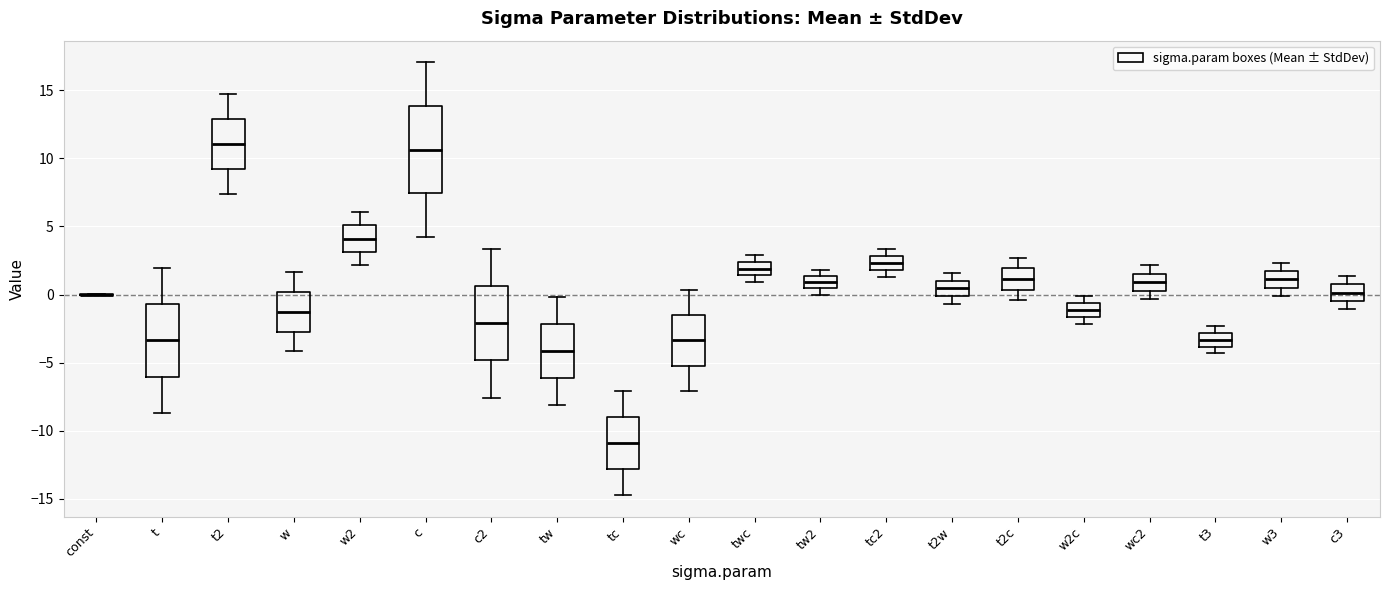

Where is the upper edge of the box for w on the y-axis? The values are not printed on the chart, so give them approximately, as read against the axis.

0.0